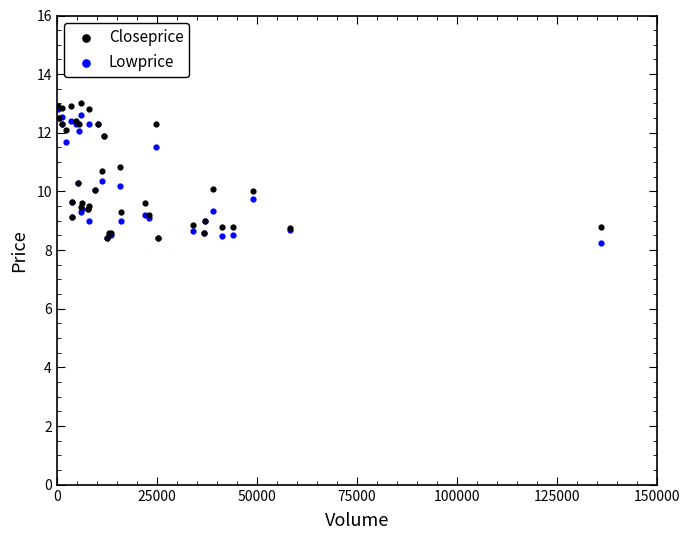

What are all the series names shown in the legend?

Closeprice, Lowprice